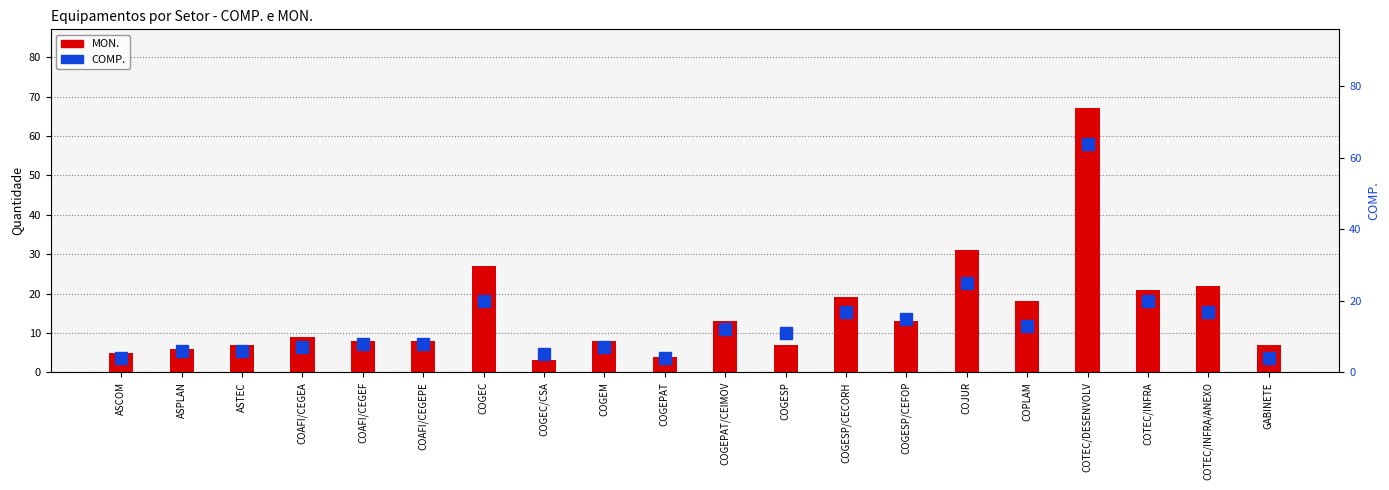

True or false: COMP. has a value of 25 at COJUR.

True